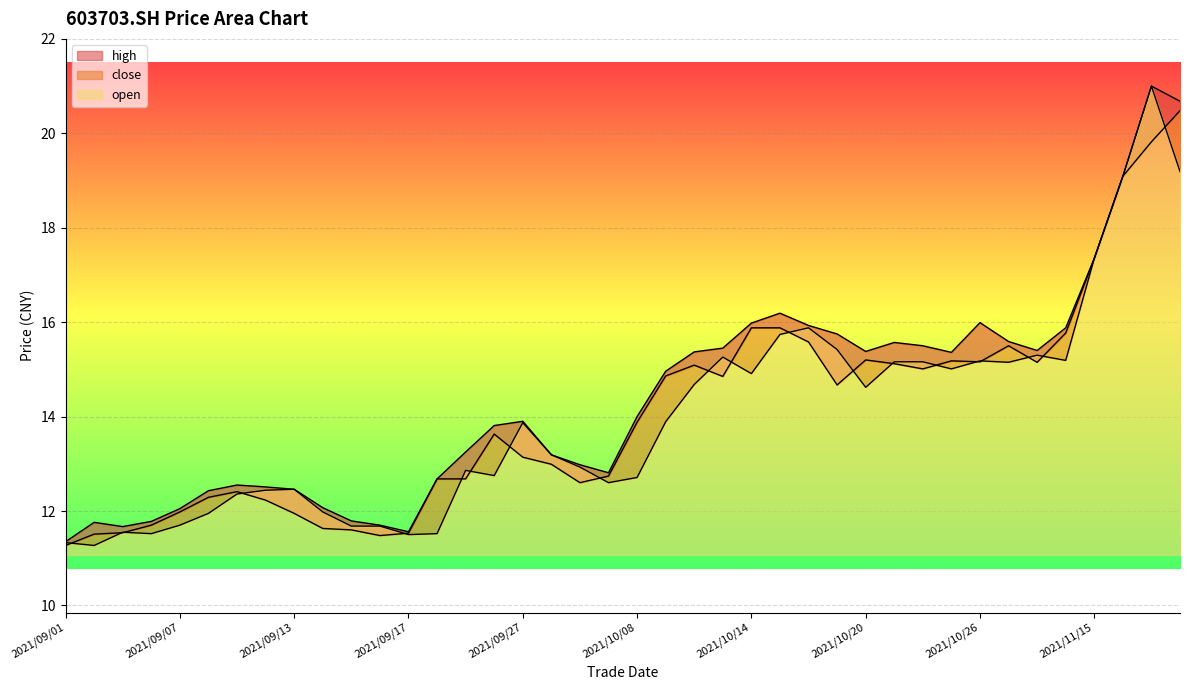

True or false: close and high intersect in this chart.

False